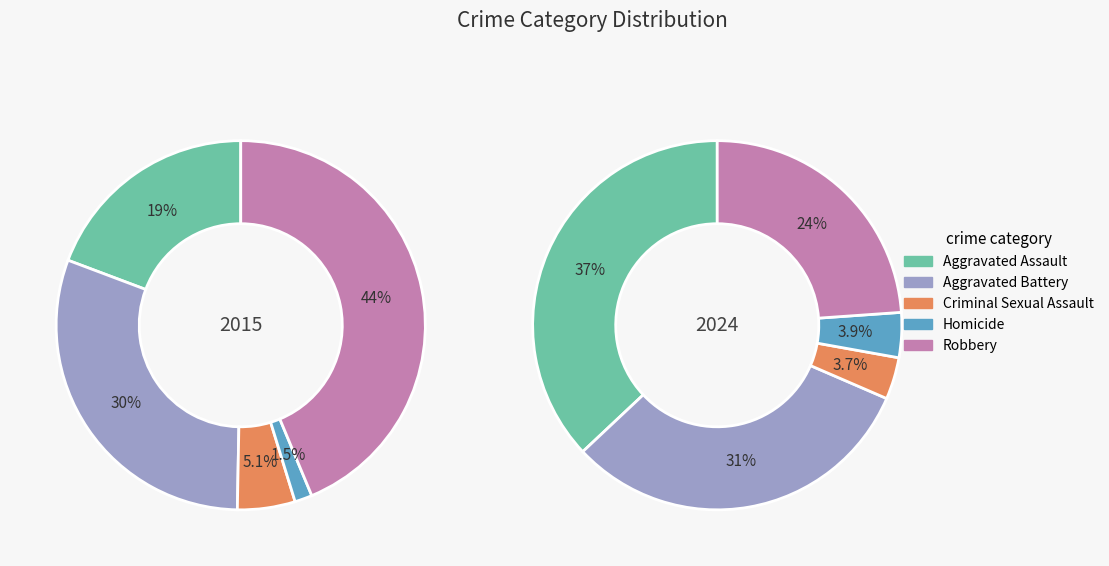

Is there any slice that represents more than half of the pie?

No